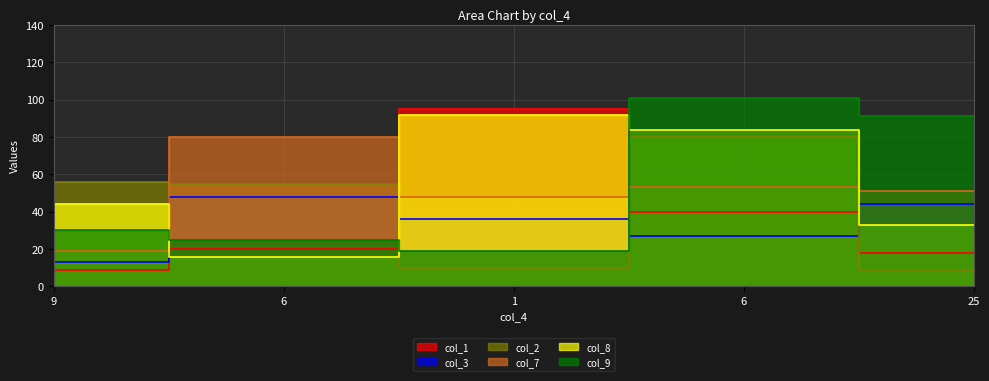

At which label is col_9 closest to 60?

9